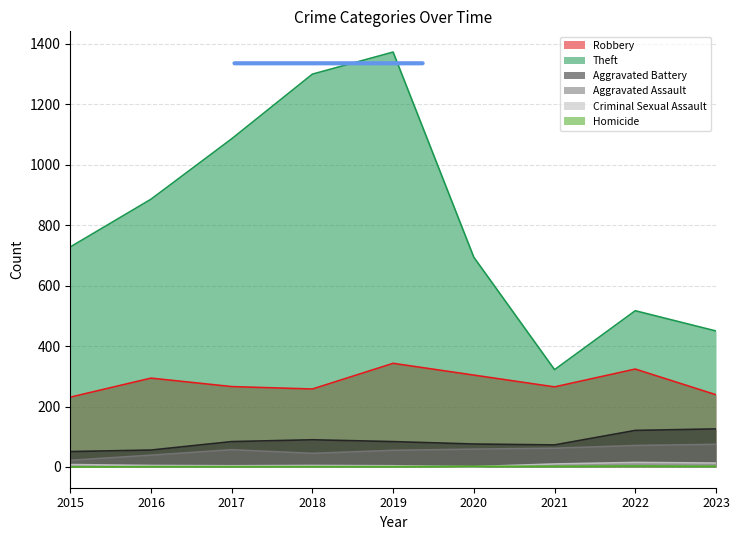

True or false: Aggravated Battery has more than 0 points higher than both neighbors.

True